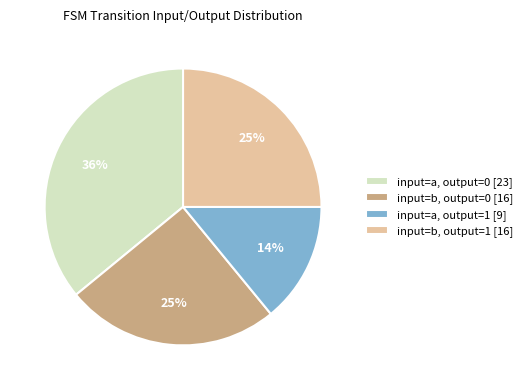

Count the number of slices in the pie.

4